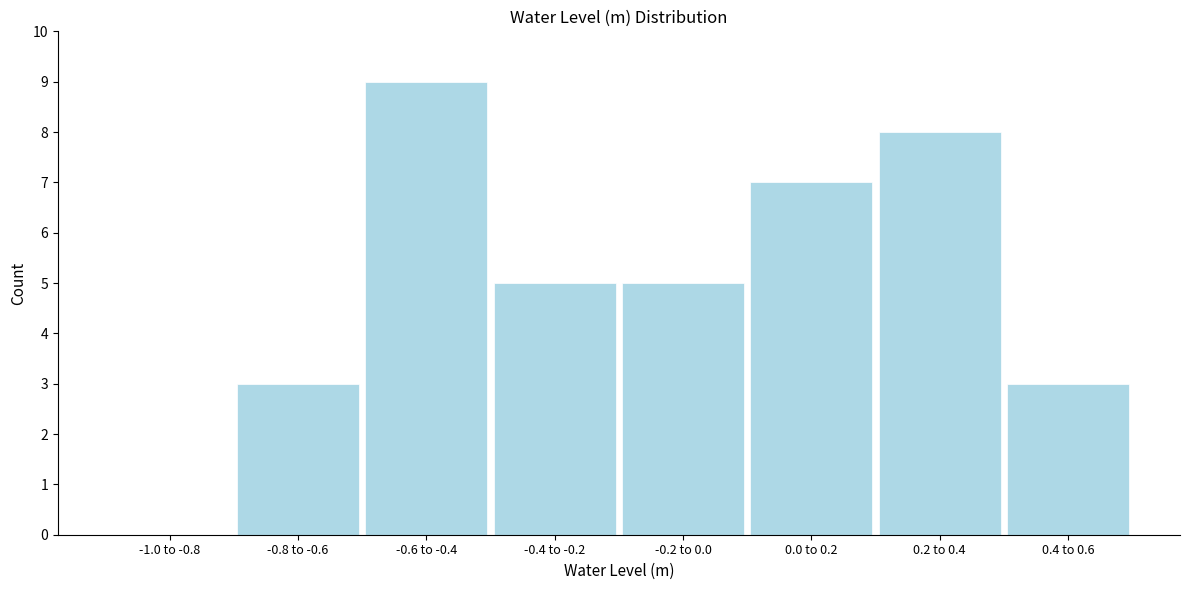

Reading right to left, list all the values displayed in this chart.

0.4 to 0.6=3	0.2 to 0.4=8	0.0 to 0.2=7	-0.2 to 0.0=5	-0.4 to -0.2=5	-0.6 to -0.4=9	-0.8 to -0.6=3	-1.0 to -0.8=0